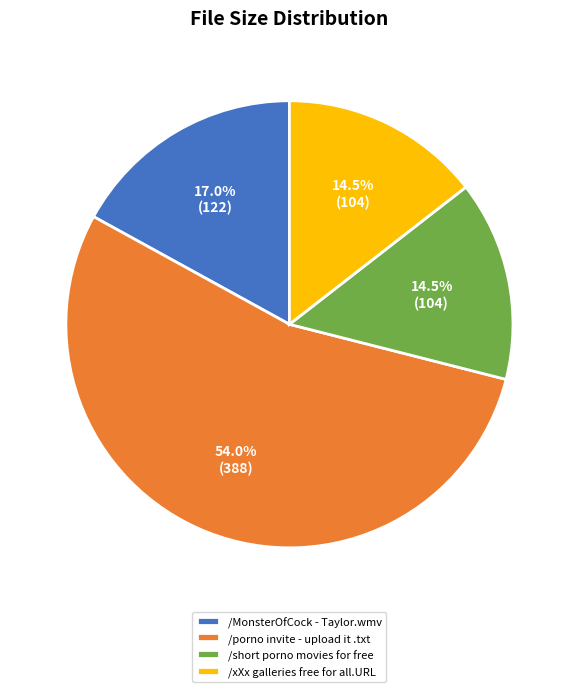

What portion of the pie excludes /porno invite - upload it .txt?

46.0%